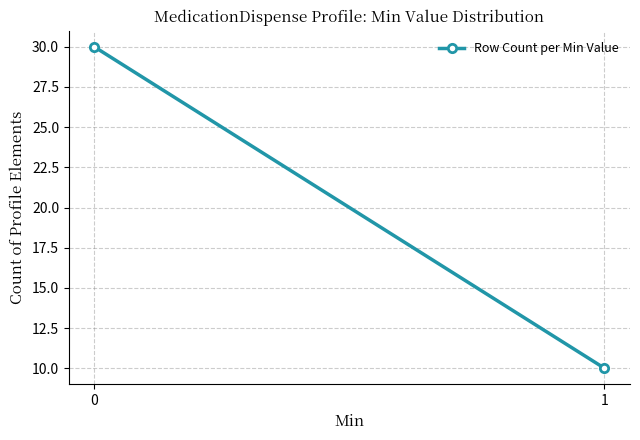

The chart shows a value of 4 at 1. True or false?

False